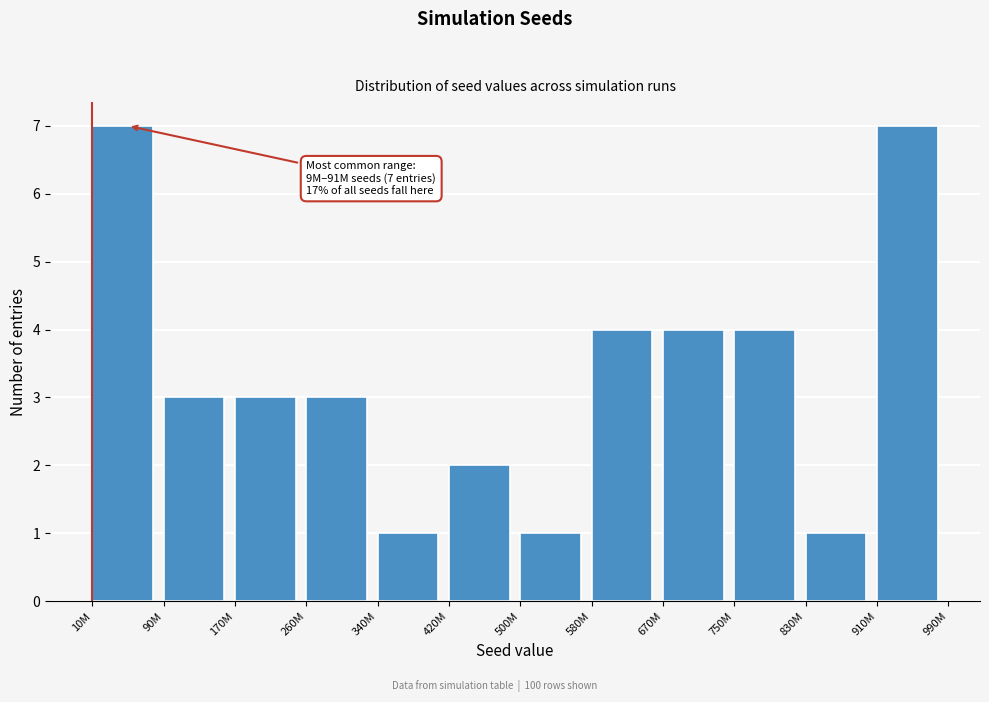

Reading left to right, extract all data points from this chart.

7	3	3	3	1	2	1	4	4	4	1	7